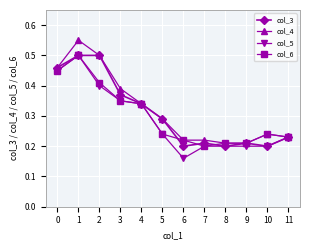

Count the col_6 values in the range 0 to 1.

12